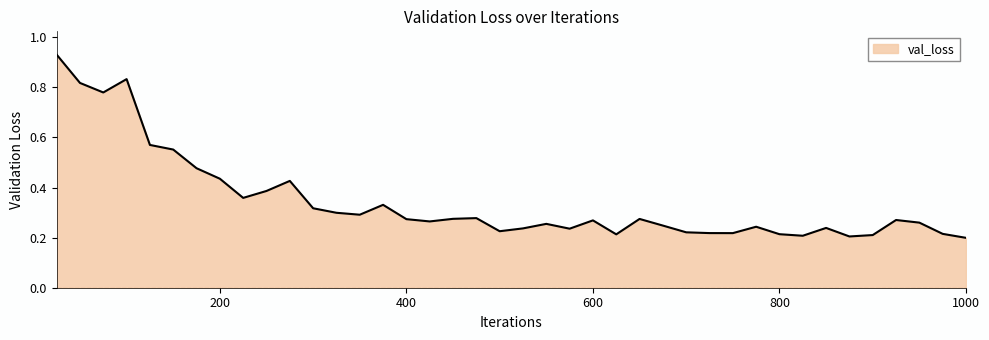

What is the difference between the maximum and minimum values?

0.7